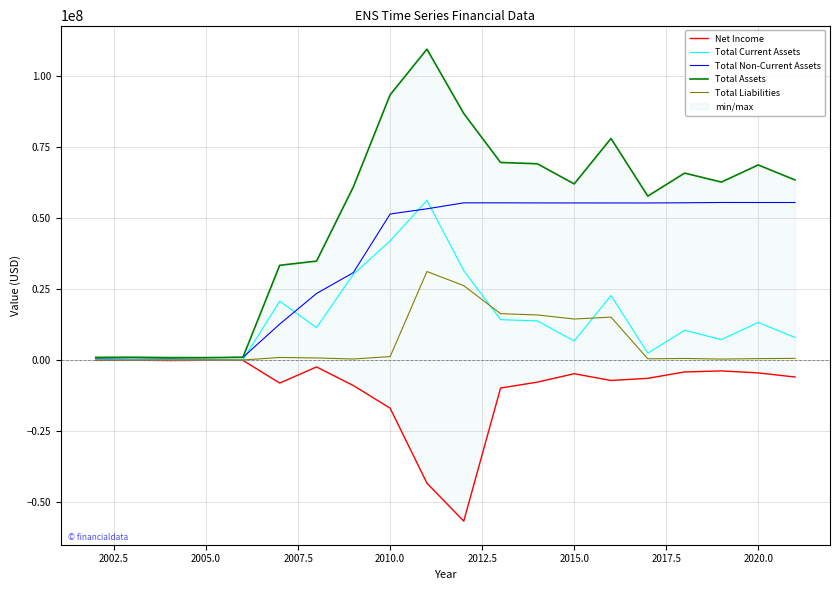

What is the value of the Net Income point at the 18th from the left?

-3826407